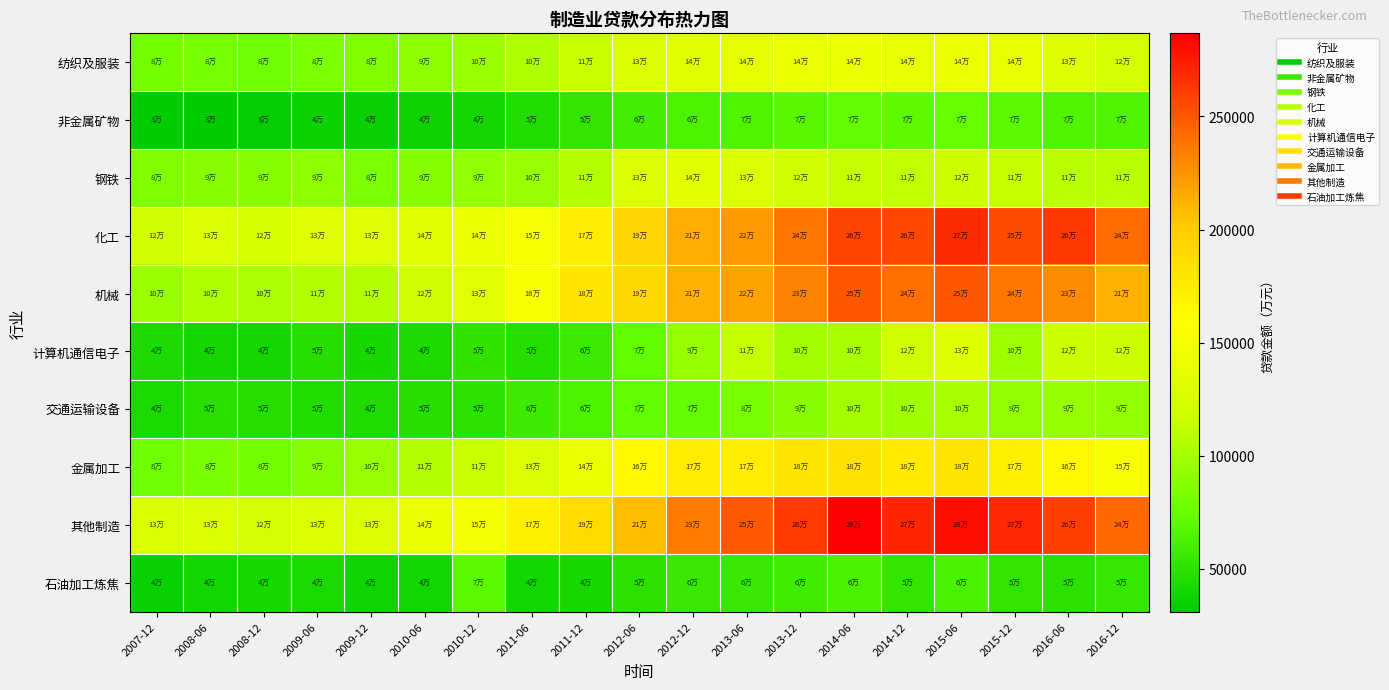

Which series has the largest range (max minus min)?

其他制造